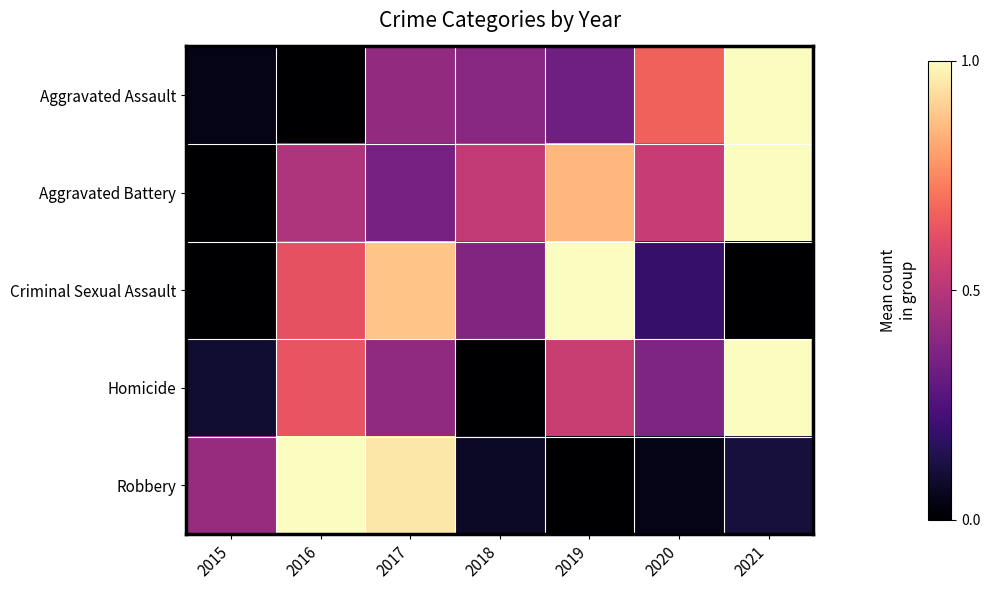

What is the total value across all series at 2018?

1.4